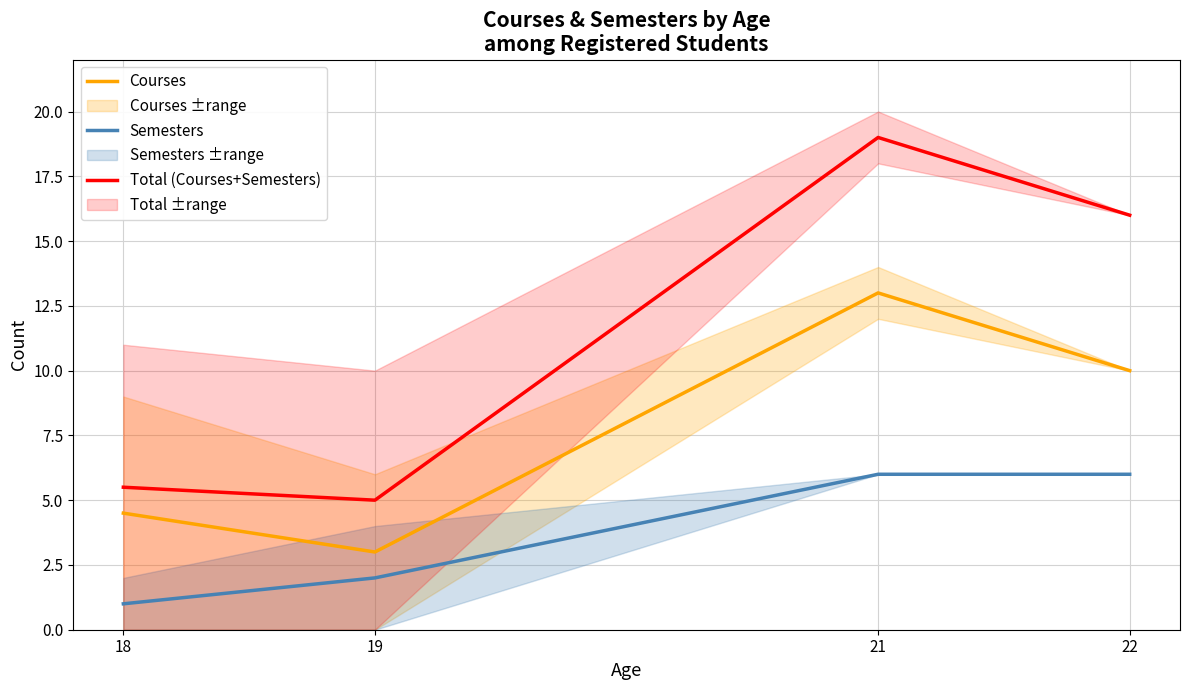

List the series in order of their overall mean, highest first.

Total (Courses+Semesters), Courses, Semesters